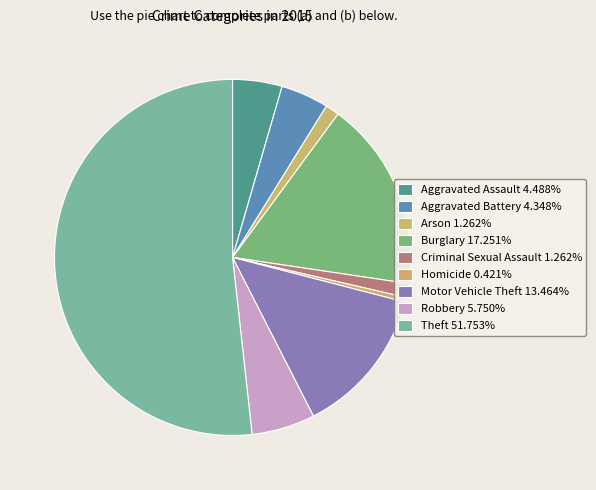

What percentage is the Motor Vehicle Theft slice, to the nearest percent?

13%